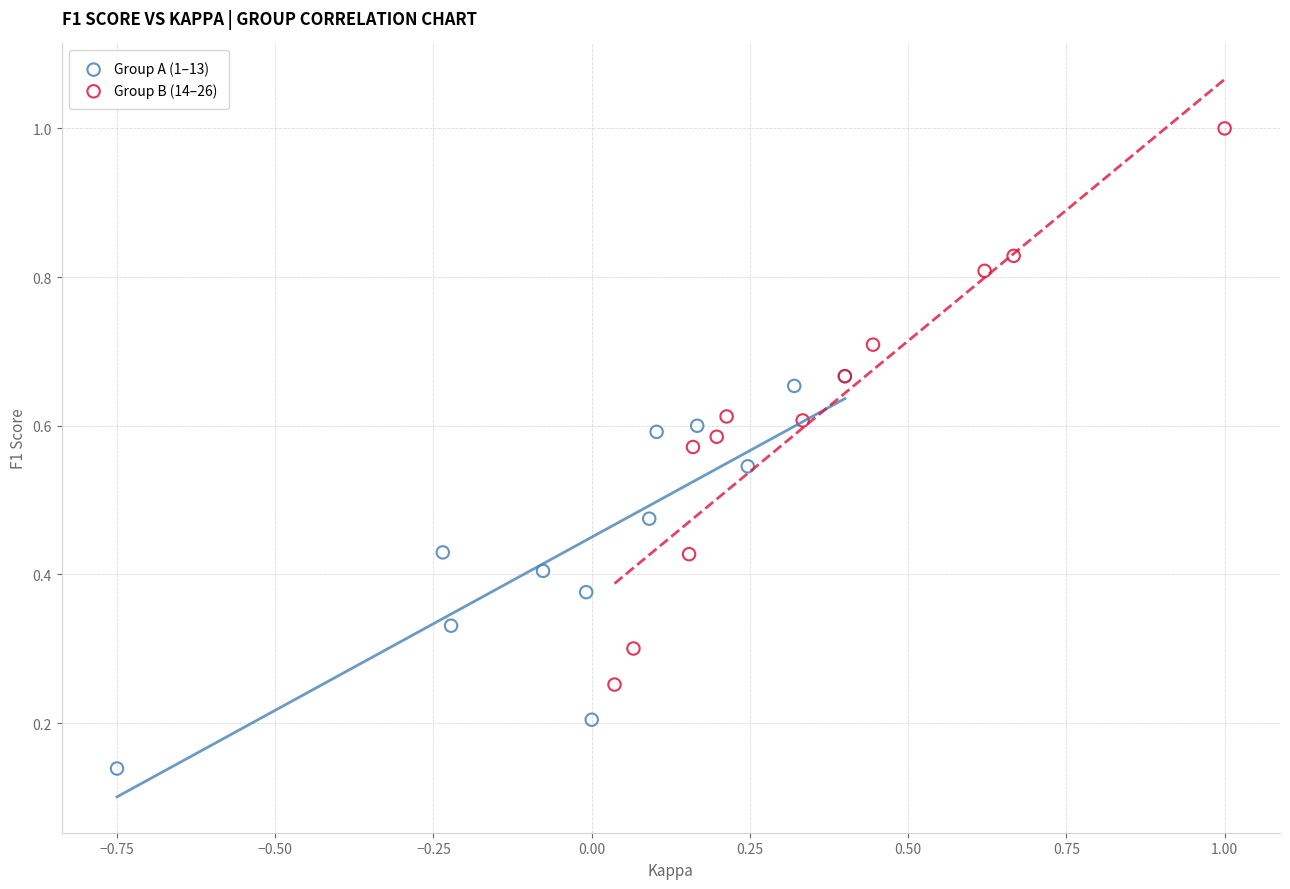

Which series contains the lowest Y value?

Group A (1–13)